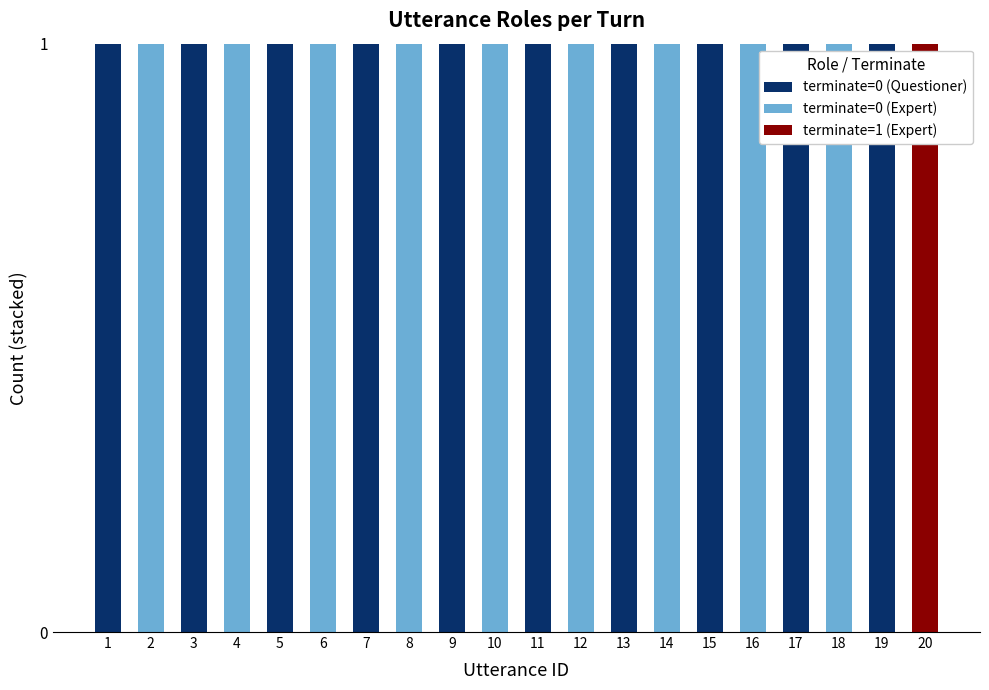

True or false: terminate=0 (Questioner) has a value of 1 at 9.

True